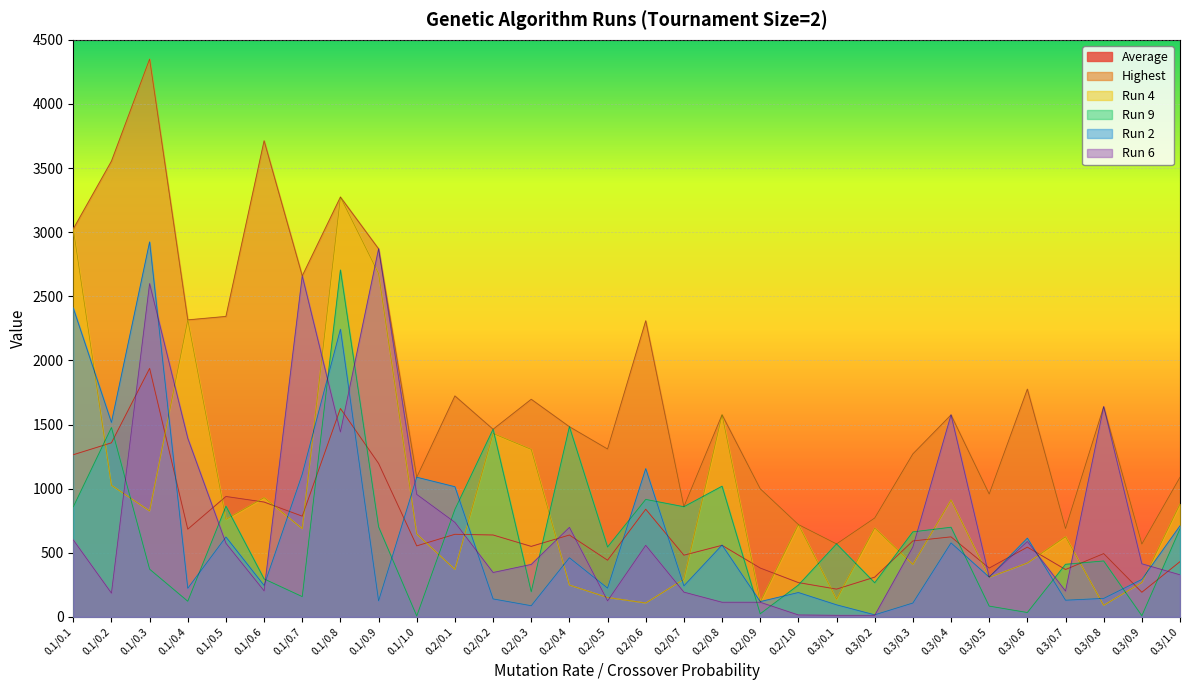

The Run 9 series shows 196.0 at 0.2/0.3. True or false?

True